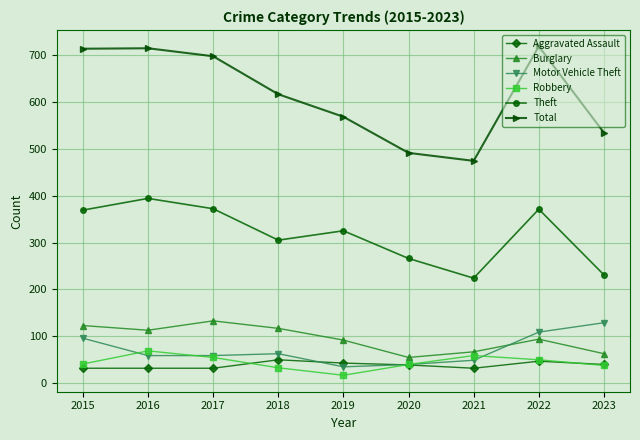

What is the average value of the Robbery series?

45